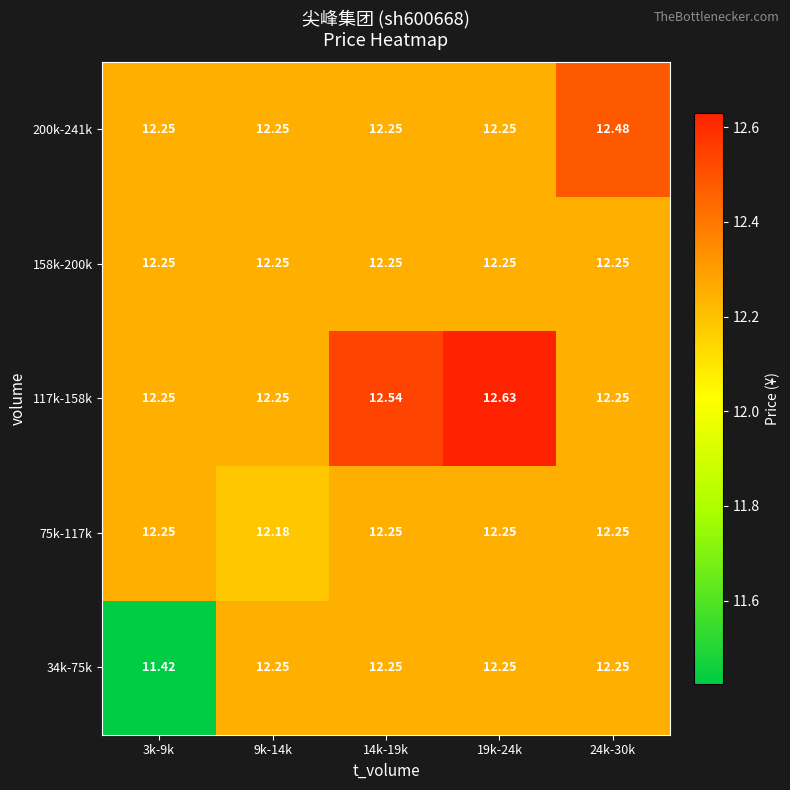

Is the value of 75k-117k at 9k-14k greater than the value of 158k-200k at 14k-19k?

No